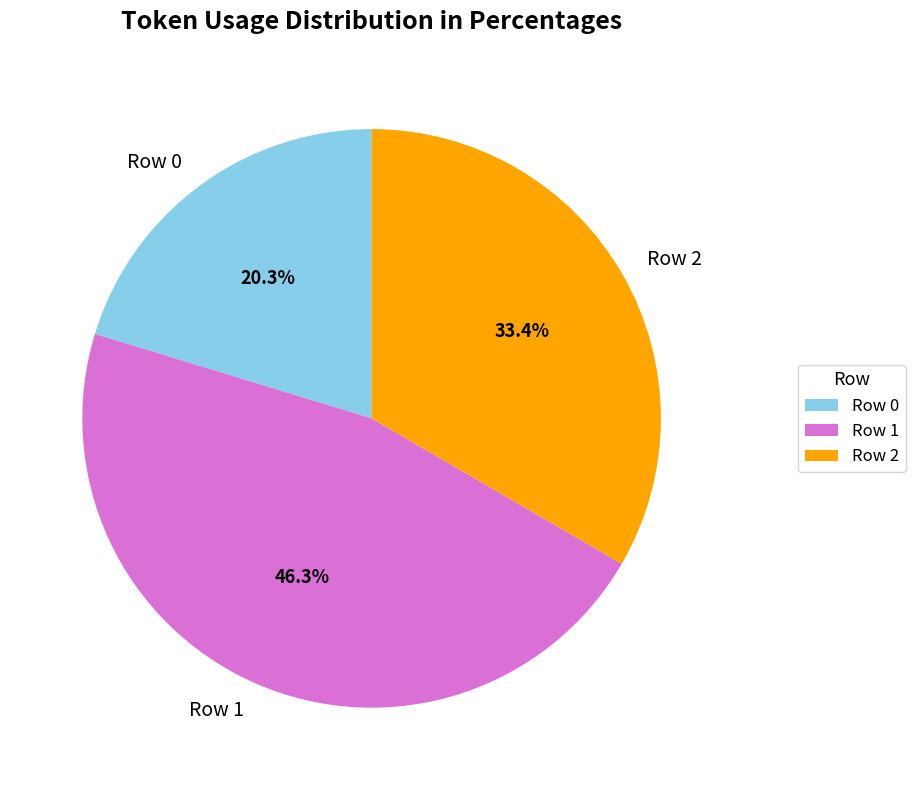

To the nearest percent, what portion does Row 1 represent?

46%